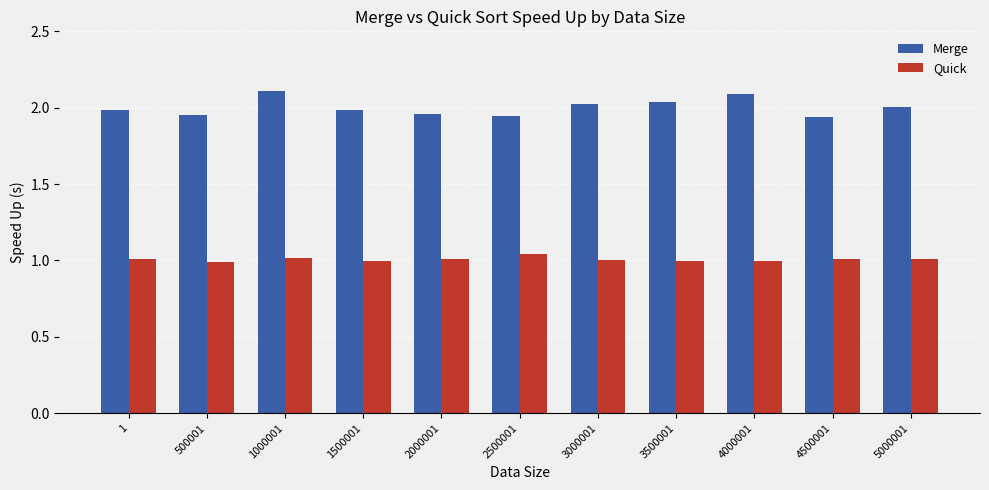

Is it true that Merge equals 2.0 at 500001?

True